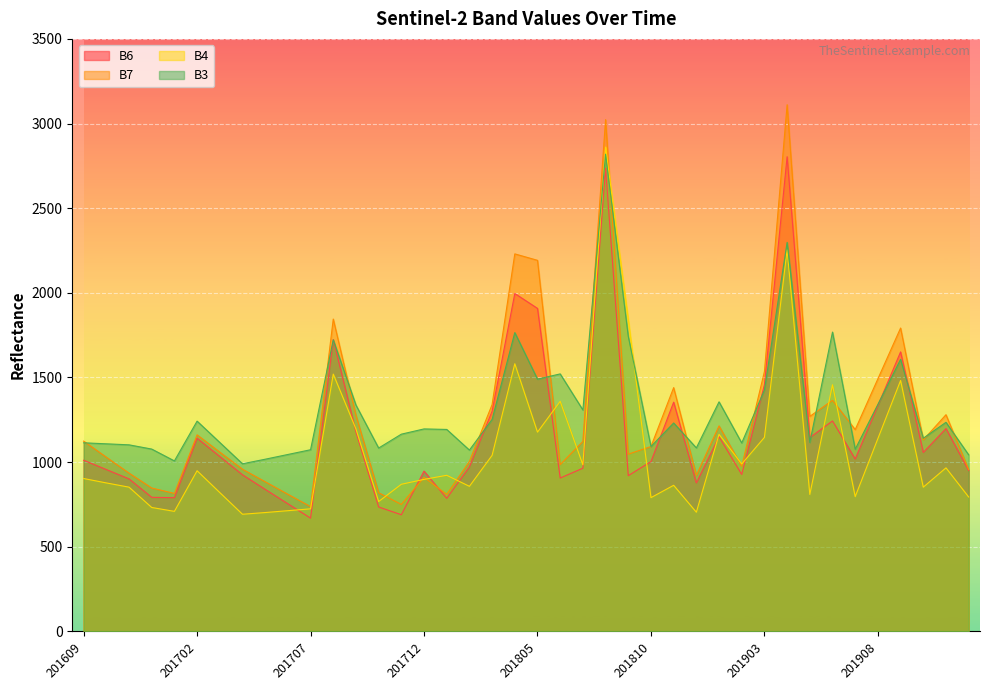

At which category is the sum across all series the highest?

201808